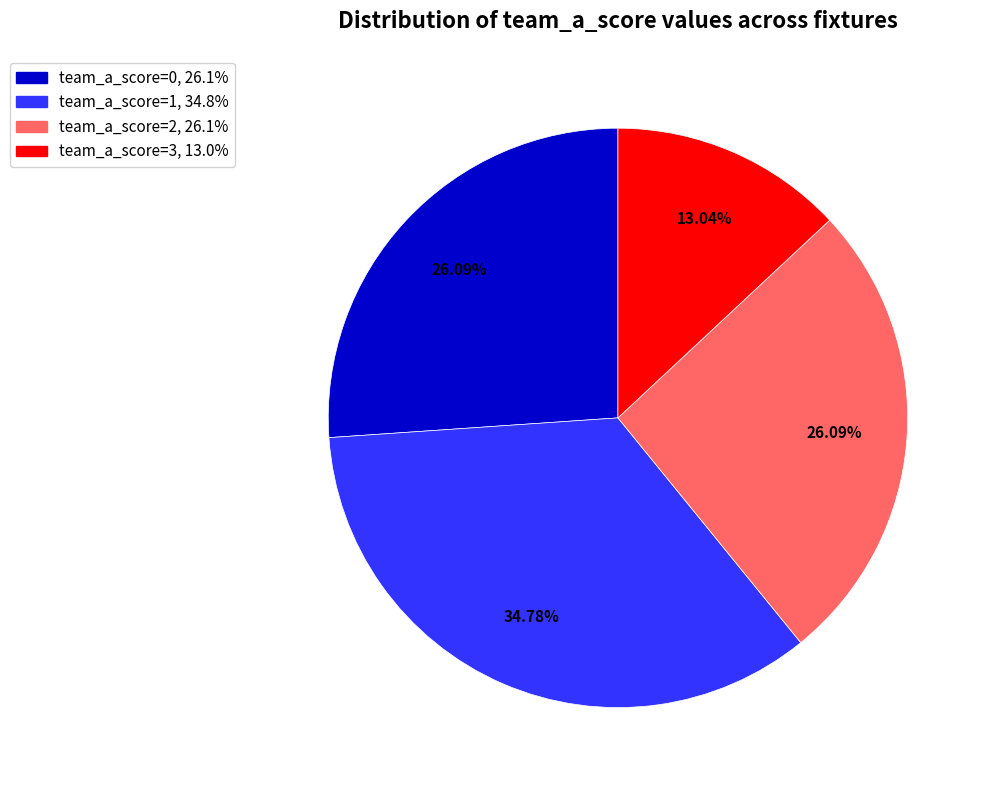

Is there a majority slice in this chart?

No